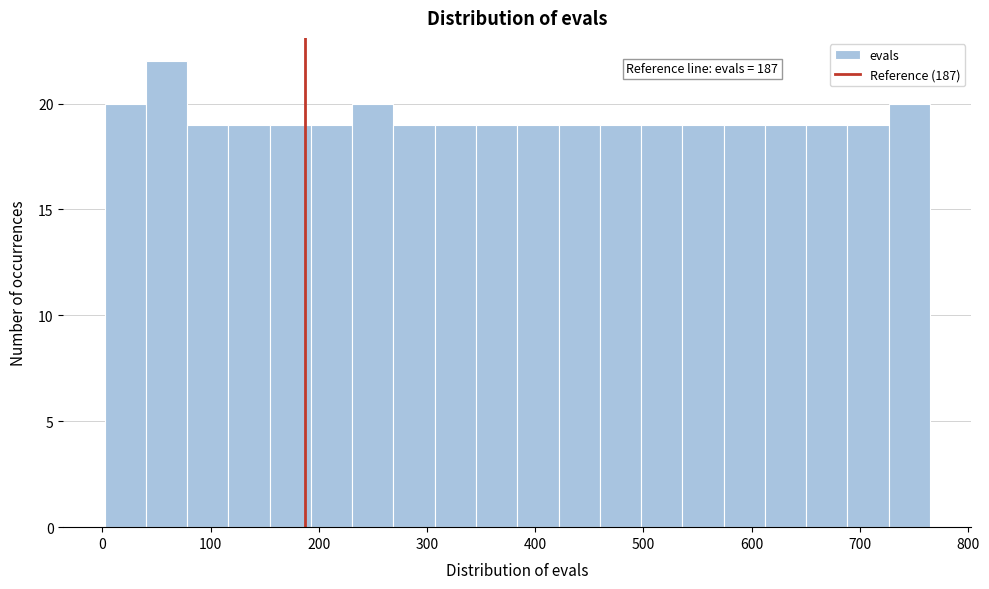

Around what value on the x-axis is the tallest bar? Give the approximate position of its centre, as read against the axis.

60